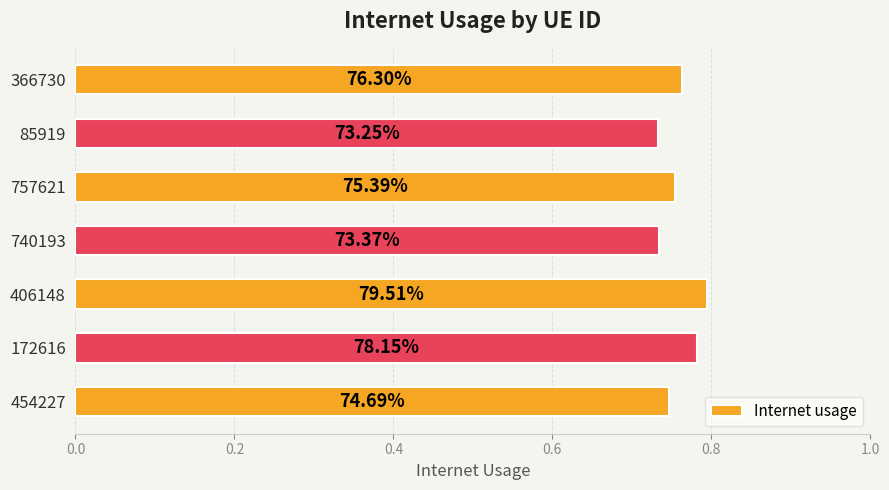

Does the chart contain any negative values?

No